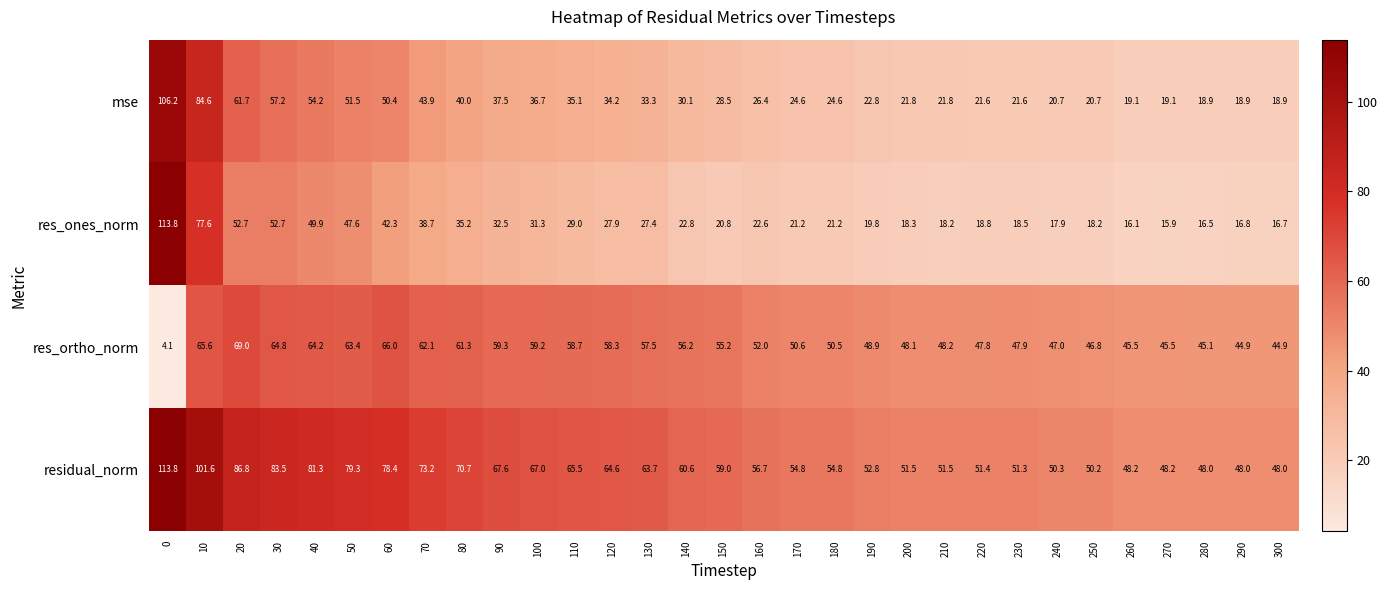

What is the greatest value displayed?

113.8